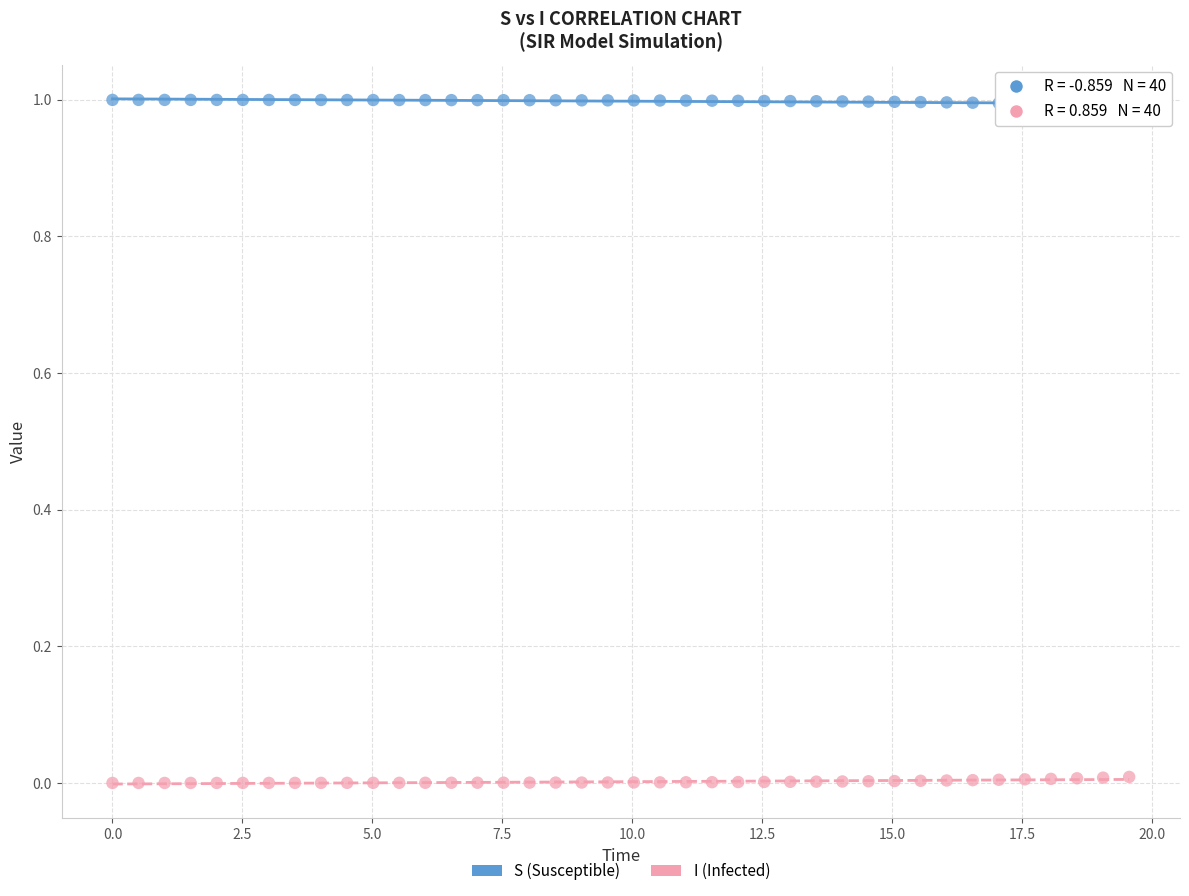

Which series contains the highest Y value?

S (Susceptible)